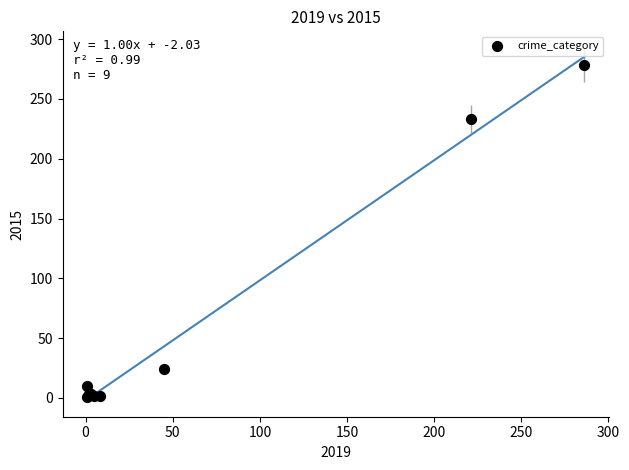

What Y value in the scatter plot is closest to 139?

233